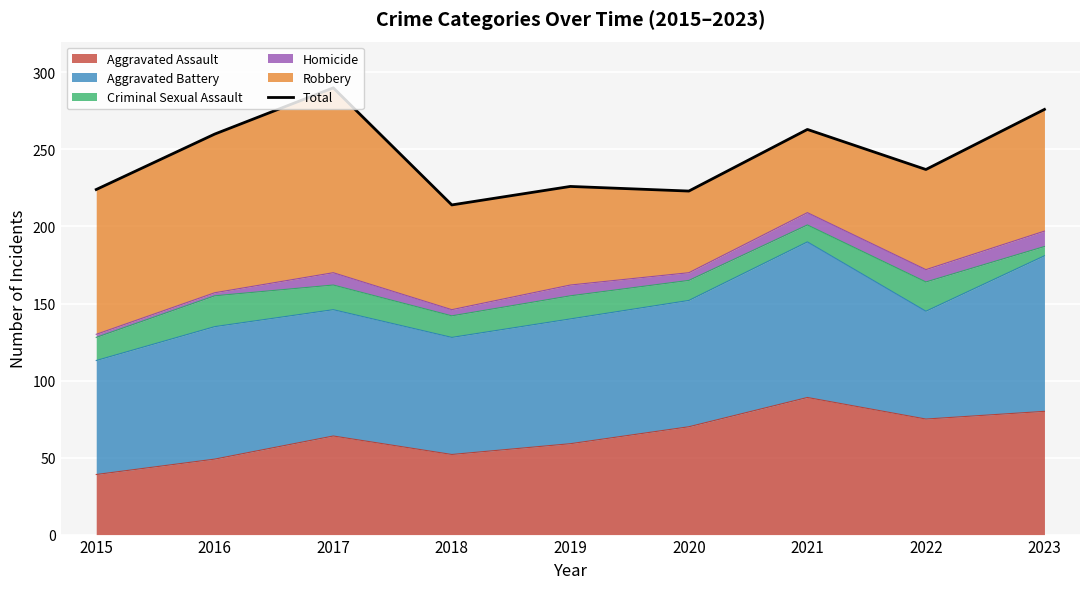

Rank the categories by value from lowest to highest.

2018, 2020, 2015, 2019, 2022, 2016, 2021, 2023, 2017